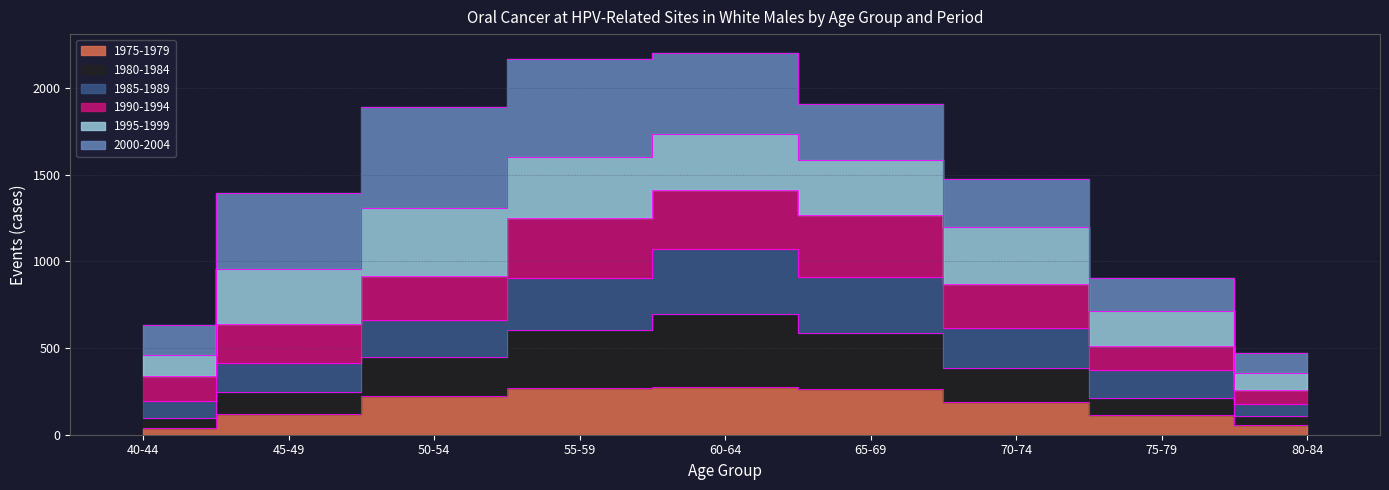

The value of 1975-1979 at 45-49 is 42. True or false?

False